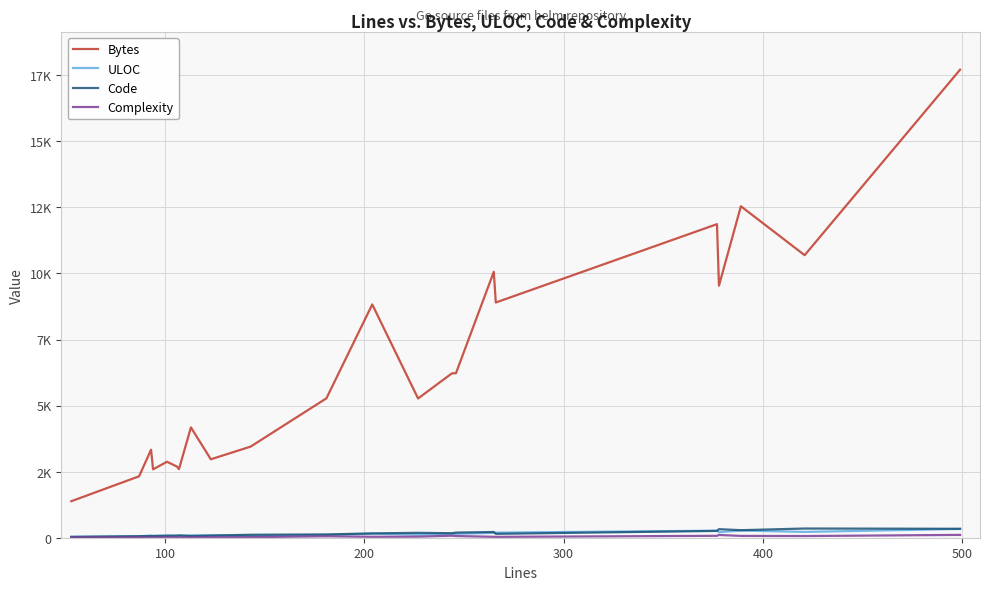

Is it true that Code equals 129 at 500?

False